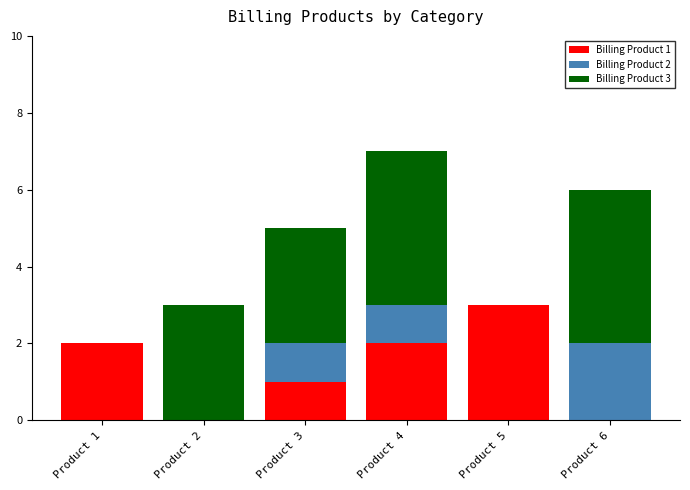

Is it true that Billing Product 1 equals 2 at Product 5?

False